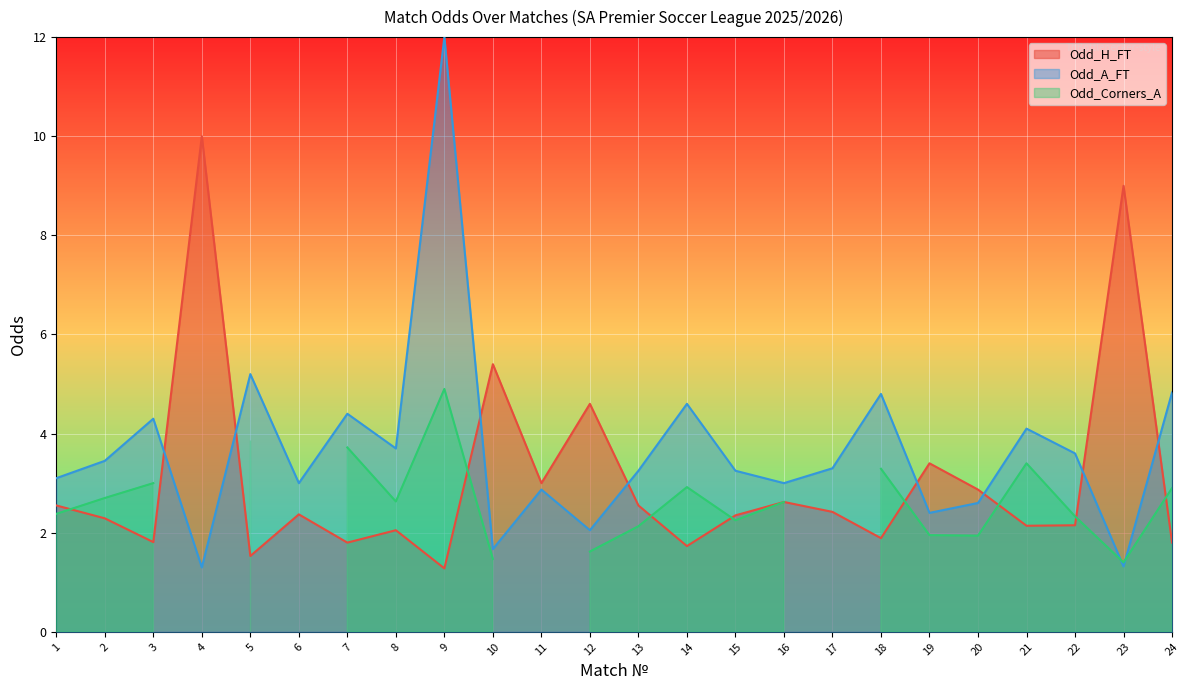

Is it true that Odd_A_FT equals 7.3 at 5?

False